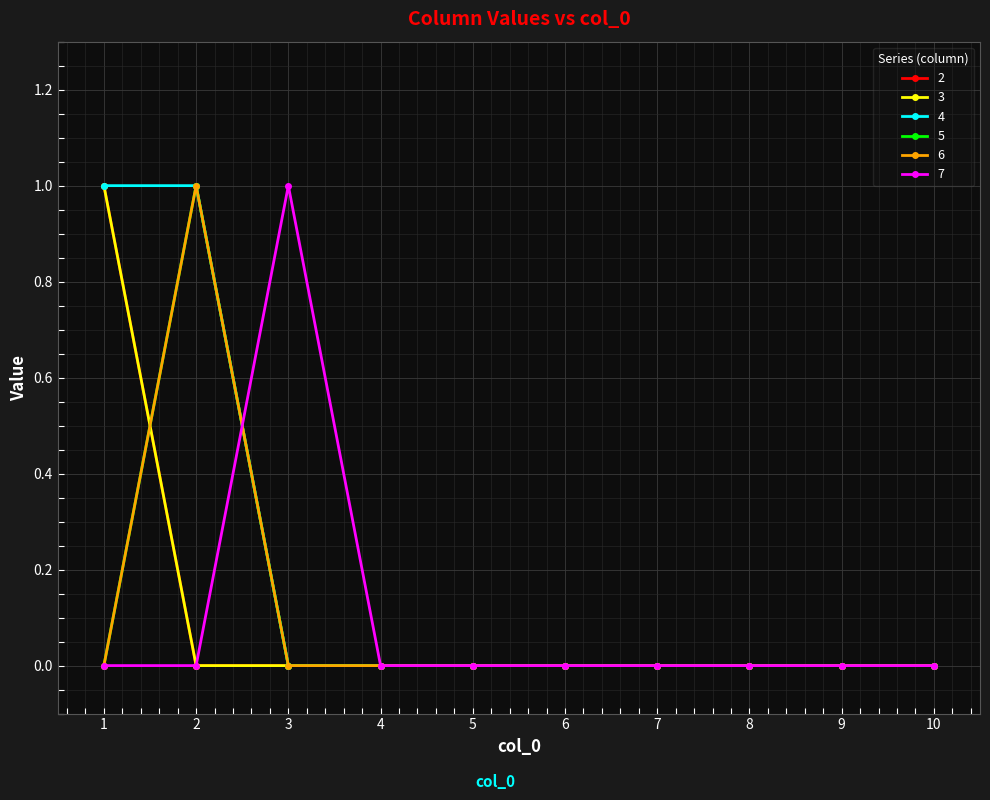

What is the difference between the maximum and minimum values in the 3 series?

1